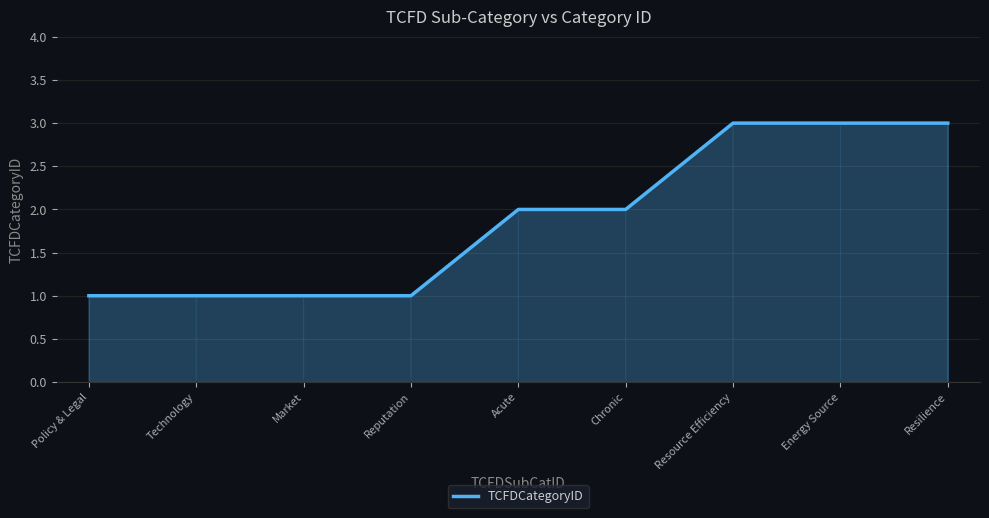

Reading left to right, extract all data points from this chart.

Policy & Legal=1	Technology=1	Market=1	Reputation=1	Acute=2	Chronic=2	Resource Efficiency=3	Energy Source=3	Resilience=3